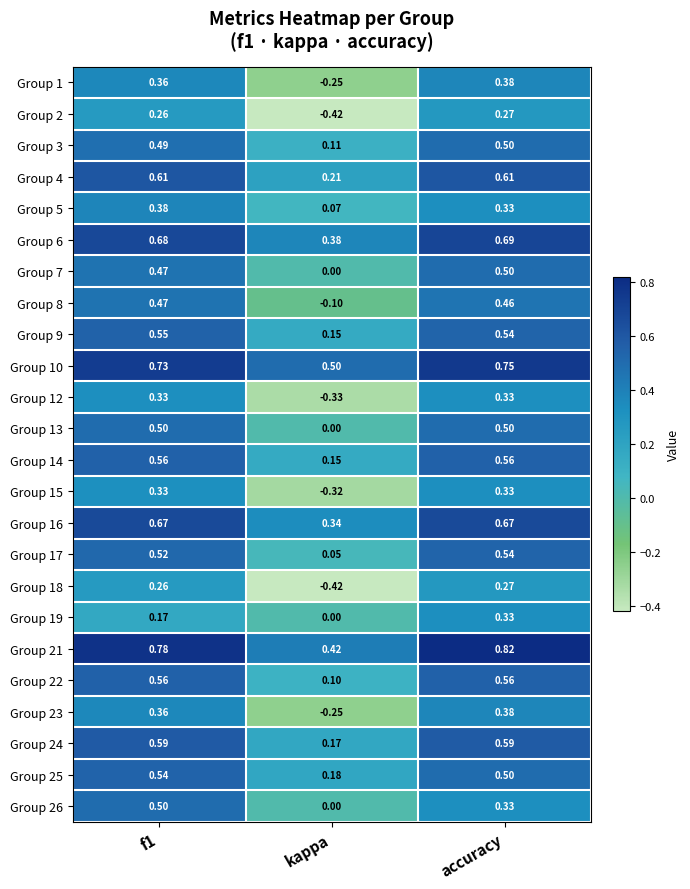

Which category has the lowest value across all series?

kappa